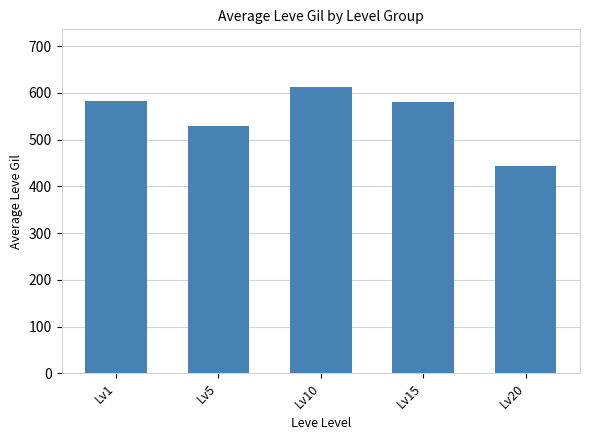

Is it true that the value at Lv5 is 130.6?

False